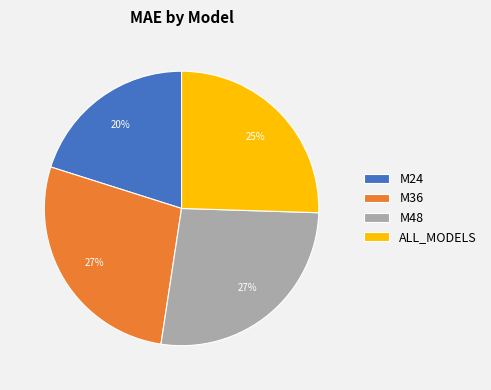

Approximately how many times larger is the value at ALL_MODELS compared to M48?

0.9